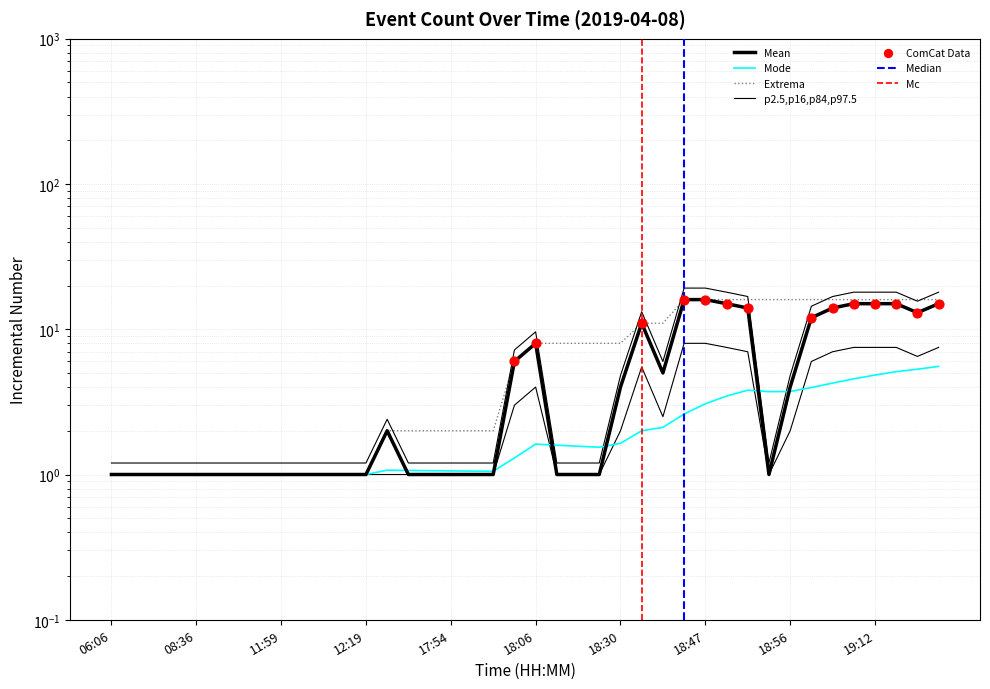

What is the change in value from 12:06 to 18:49?

+13